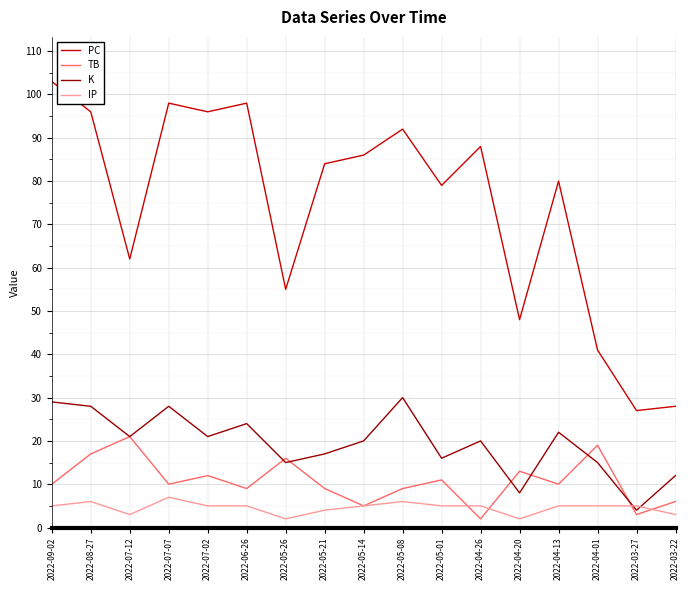

Which series has the largest range (max minus min)?

PC